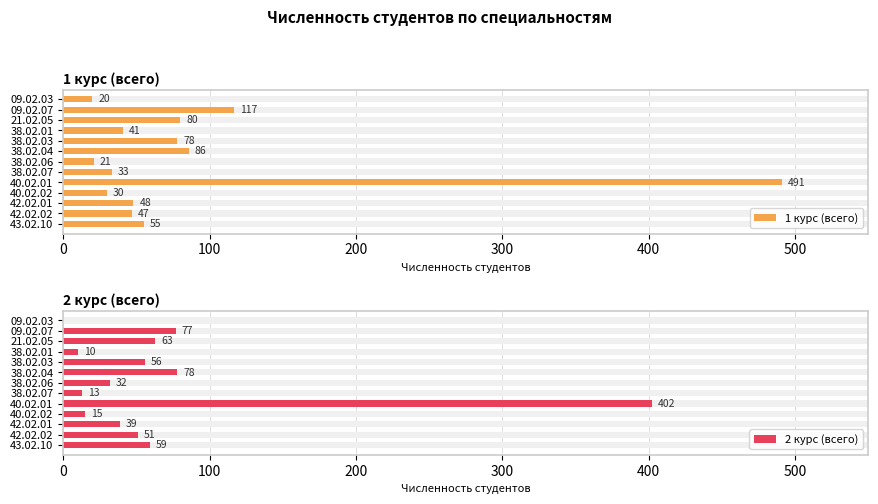

Rank the series by their average value, from lowest to highest.

2 курс (всего), 1 курс (всего)